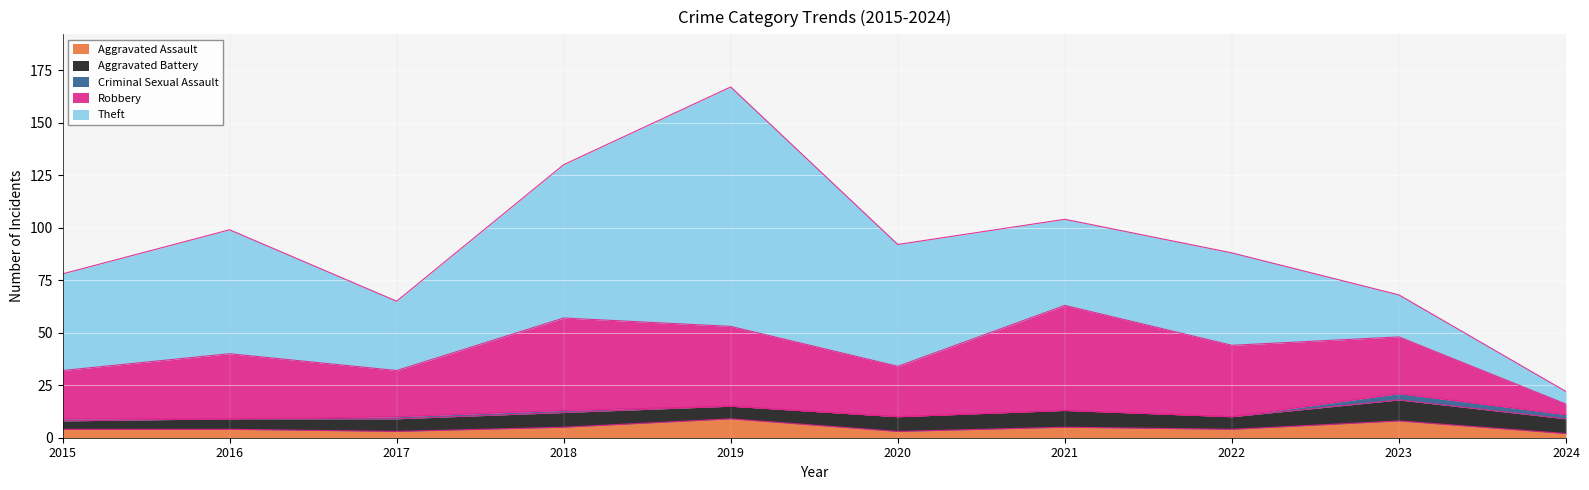

How many data points in Aggravated Battery are above 7?

2